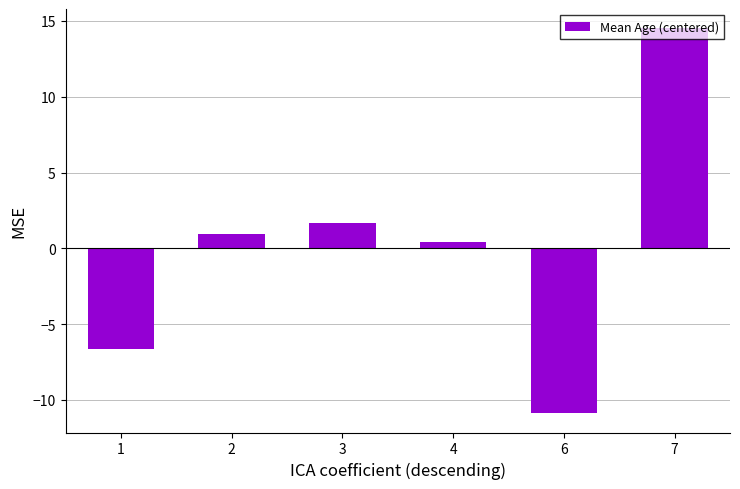

What is the difference between the values at 1 and 2?

7.5